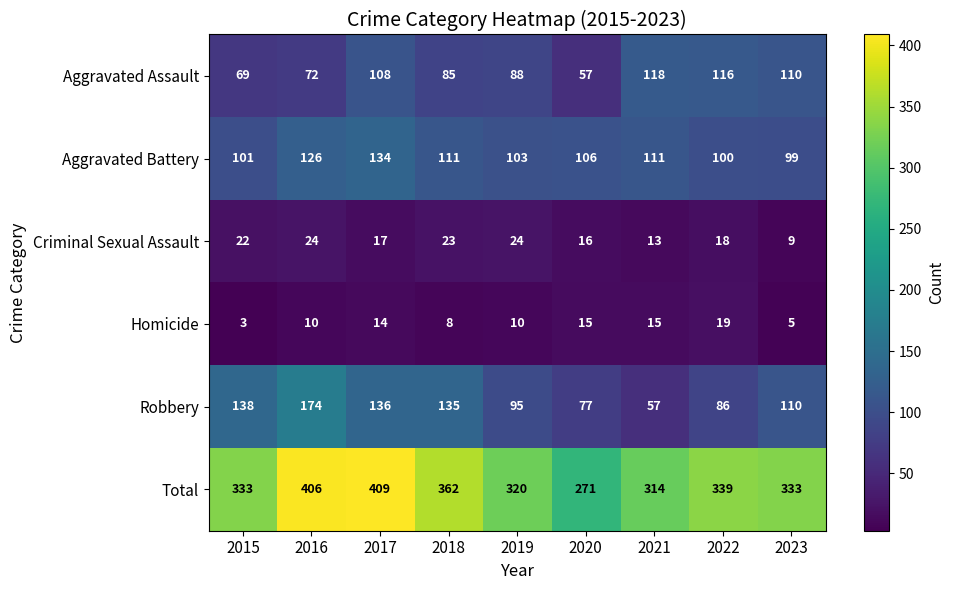

Where does the Criminal Sexual Assault series first go above 18?

2015